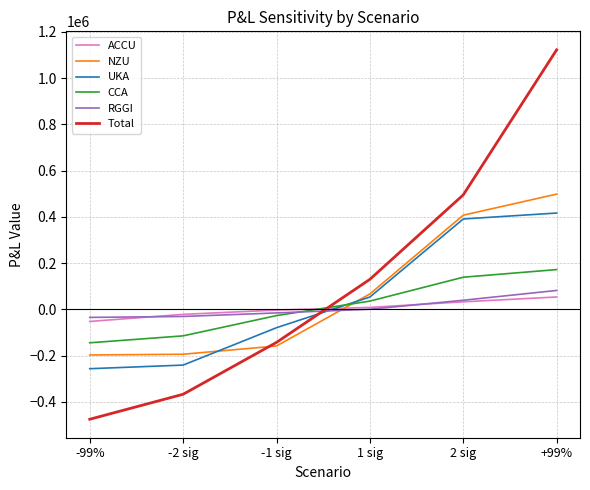

List the series in order of their peak value, lowest first.

ACCU, RGGI, CCA, UKA, NZU, Total